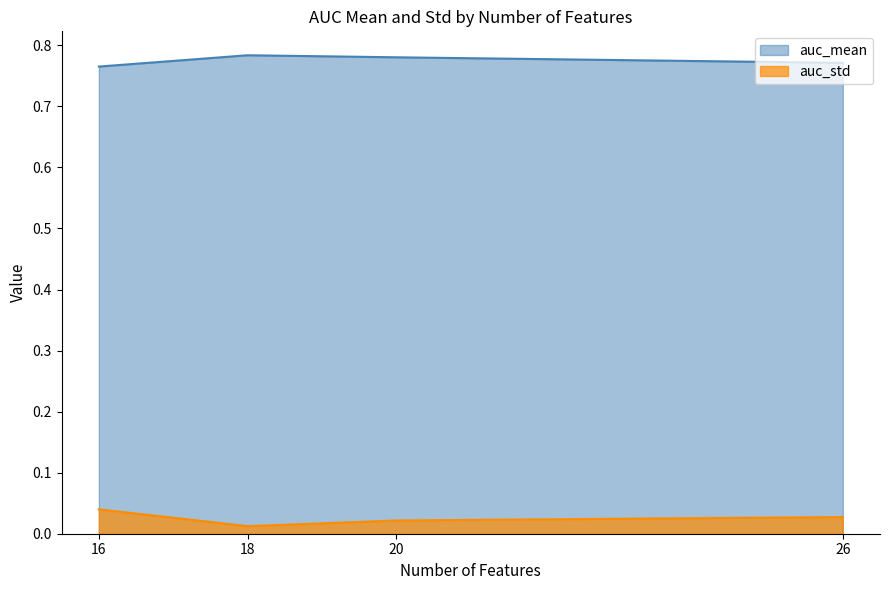

Which category has the highest value across all series?

18